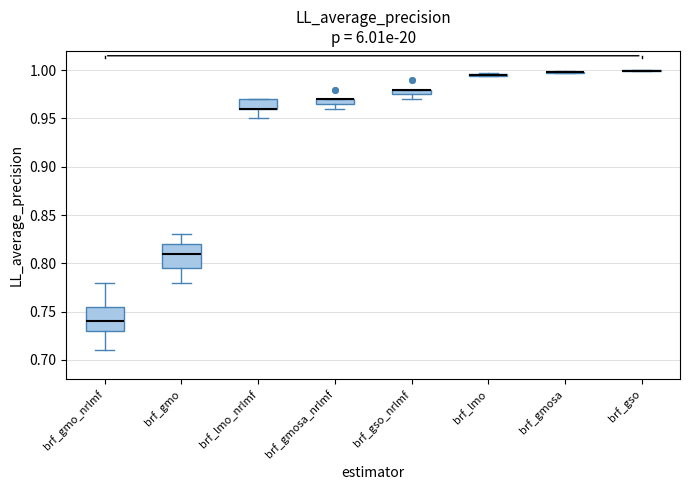

Where is the lower edge of the box for brf_gmo on the y-axis? The values are not printed on the chart, so give them approximately, as read against the axis.

0.795